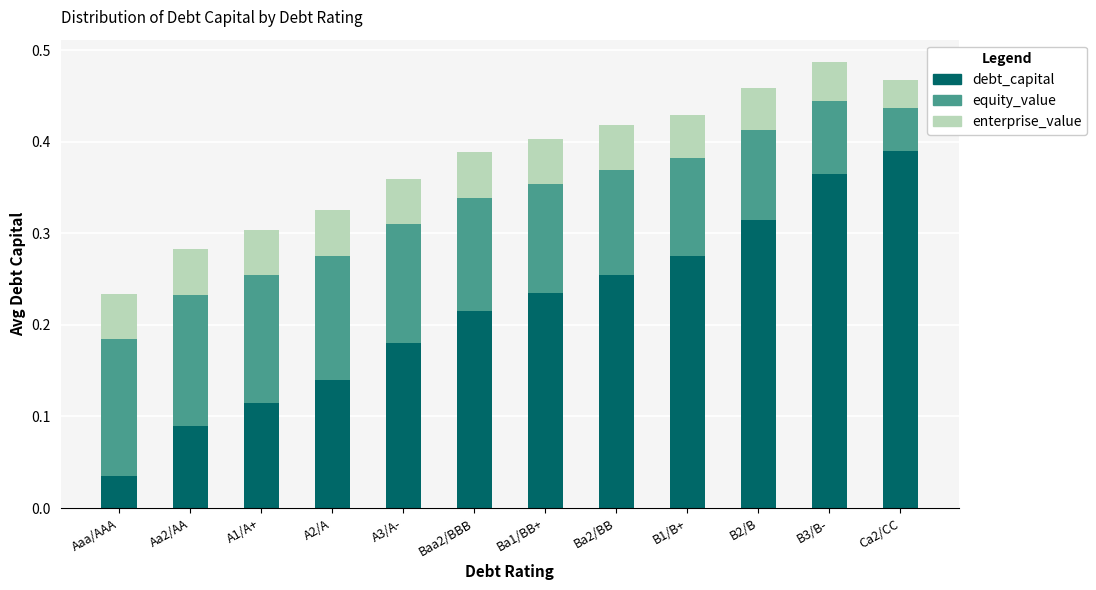

The value of debt_capital at A1/A+ is 0.1. True or false?

True